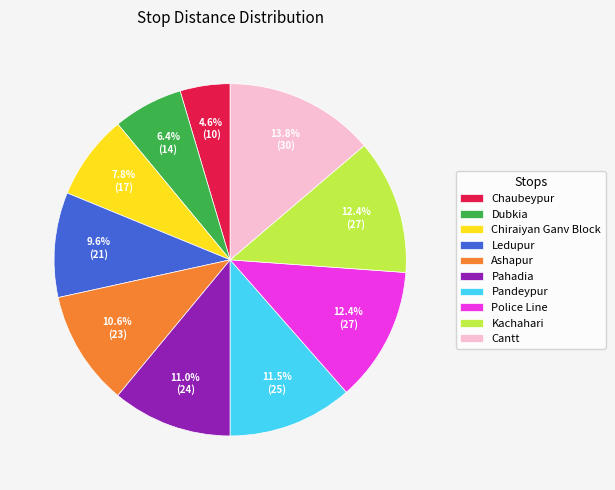

What is the smallest slice in the pie chart?

Chaubeypur